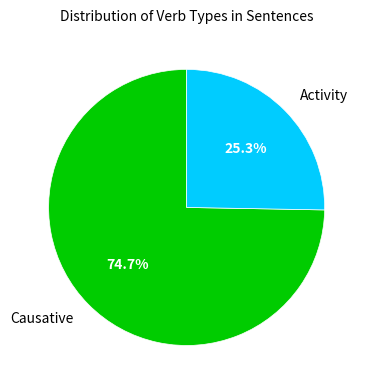

Is there a majority slice in this chart?

Yes